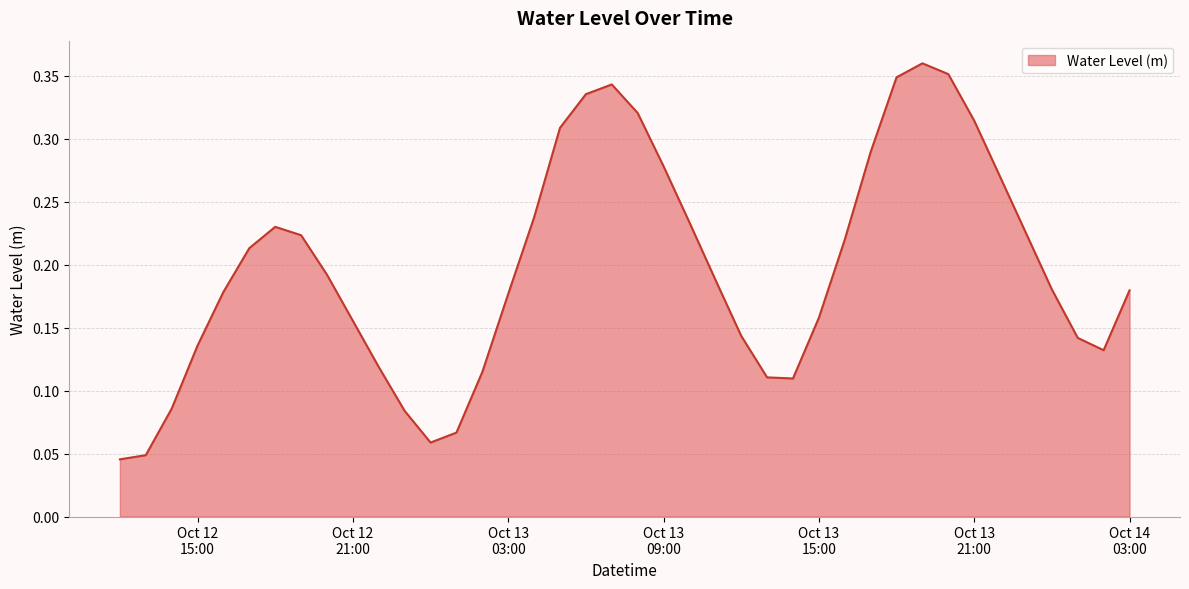

Count the values in the range 0 to 1.

40